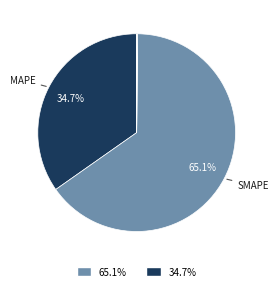

Does any single category account for the majority?

Yes